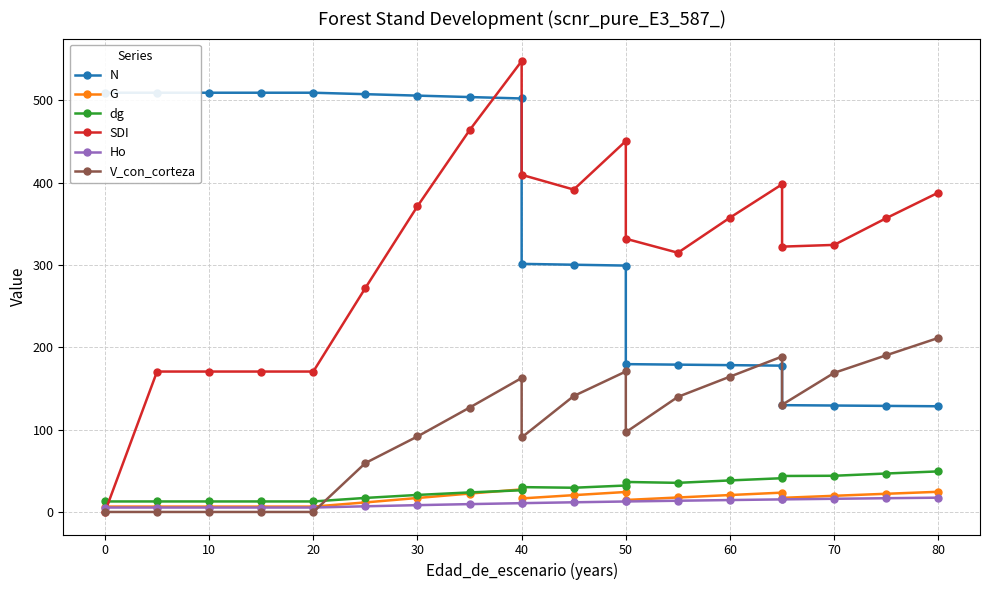

List the series in order of their peak value, highest first.

SDI, N, V_con_corteza, dg, G, Ho